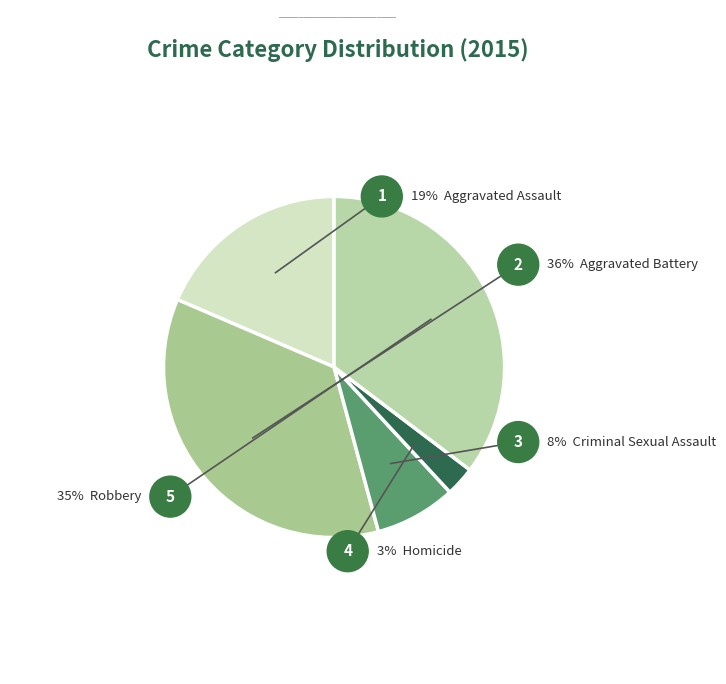

Does Robbery account for over 50% of the chart?

No